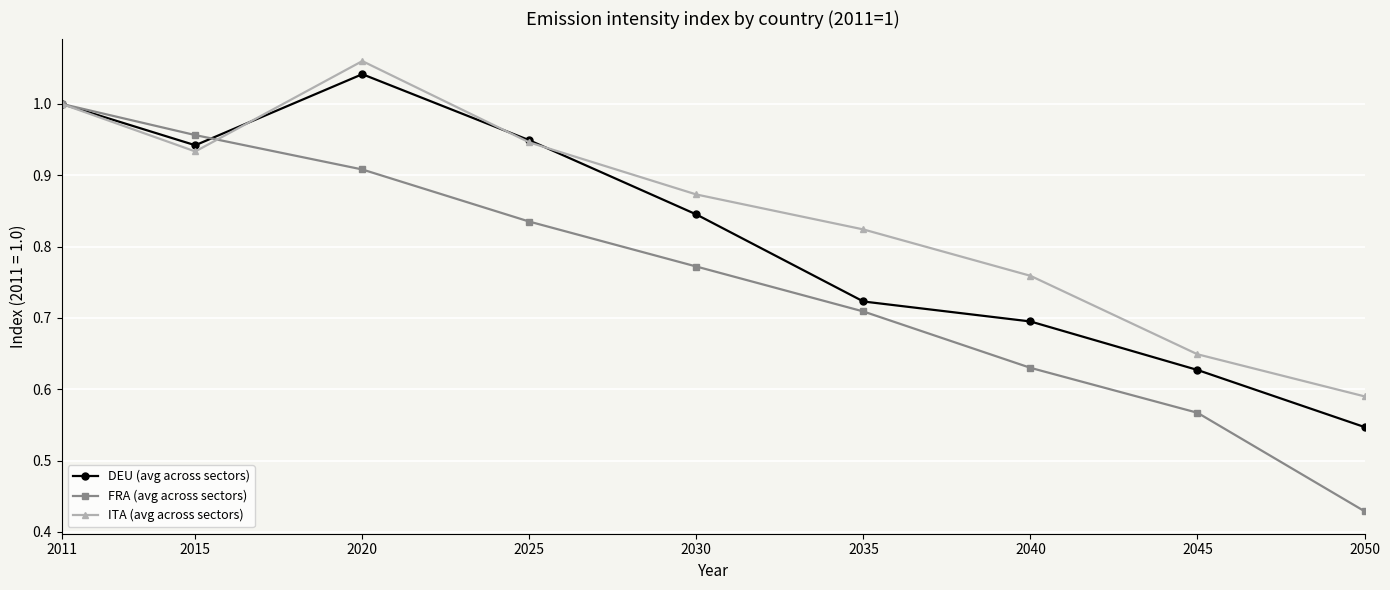

Between 2035 and 2045, which series saw the biggest shift?

ITA (avg across sectors)